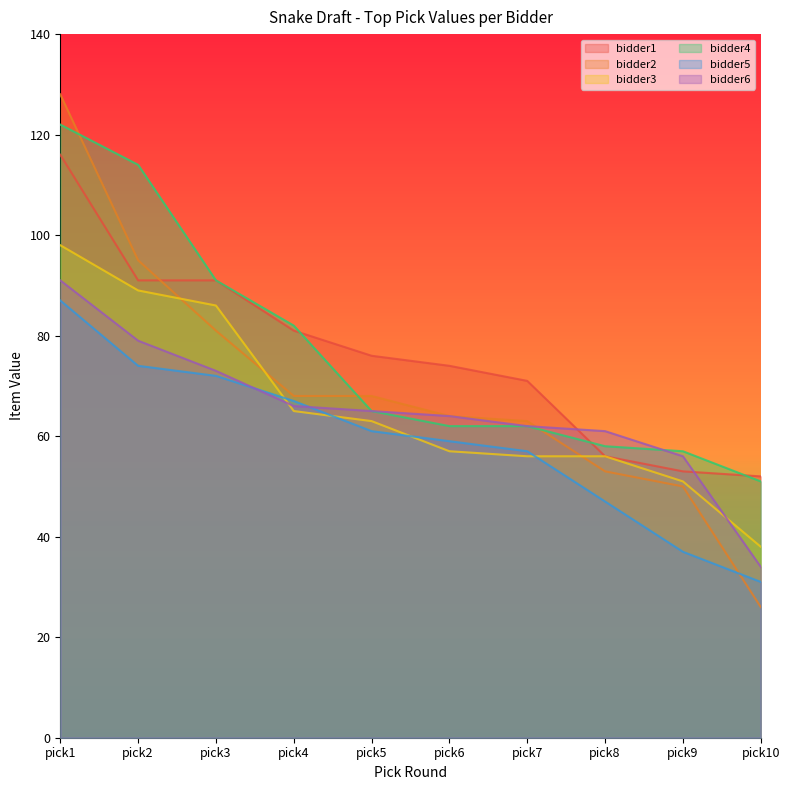

After their last crossing, which series has the higher values: bidder1 or bidder4?

bidder1